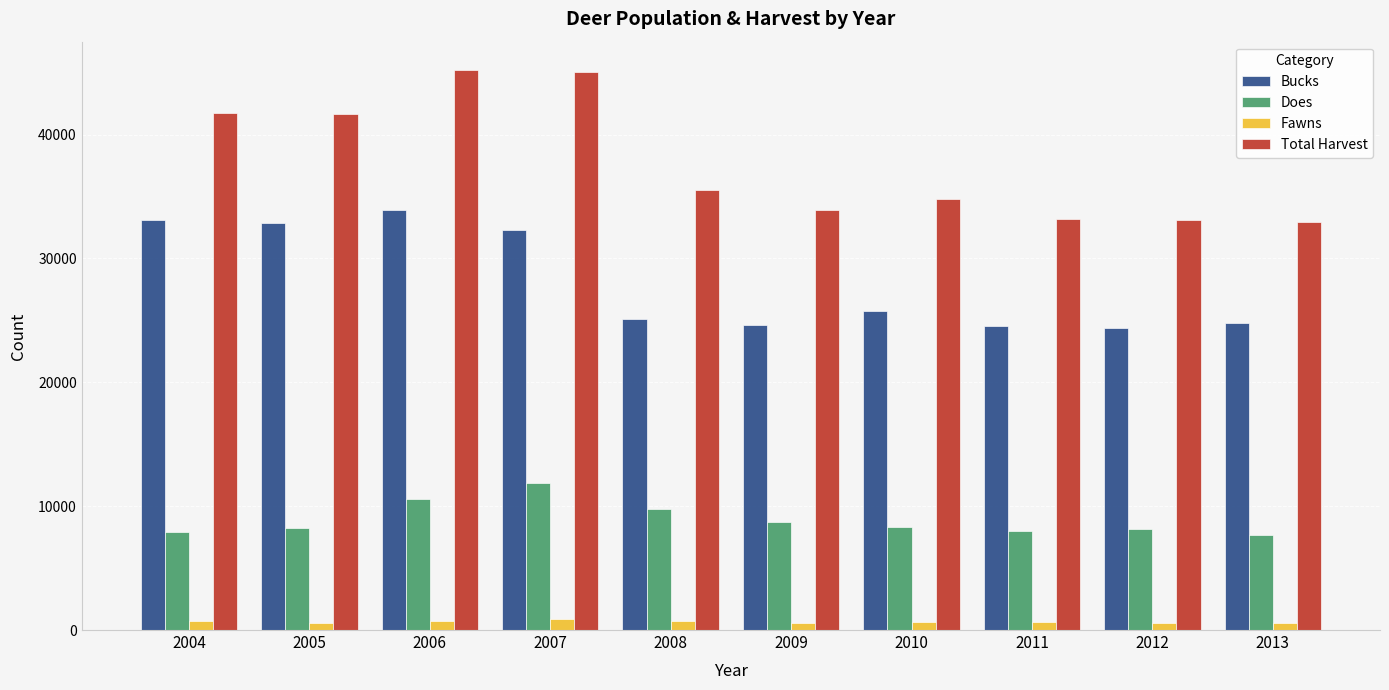

What is the difference between the maximum and minimum values in the Does series?

4212